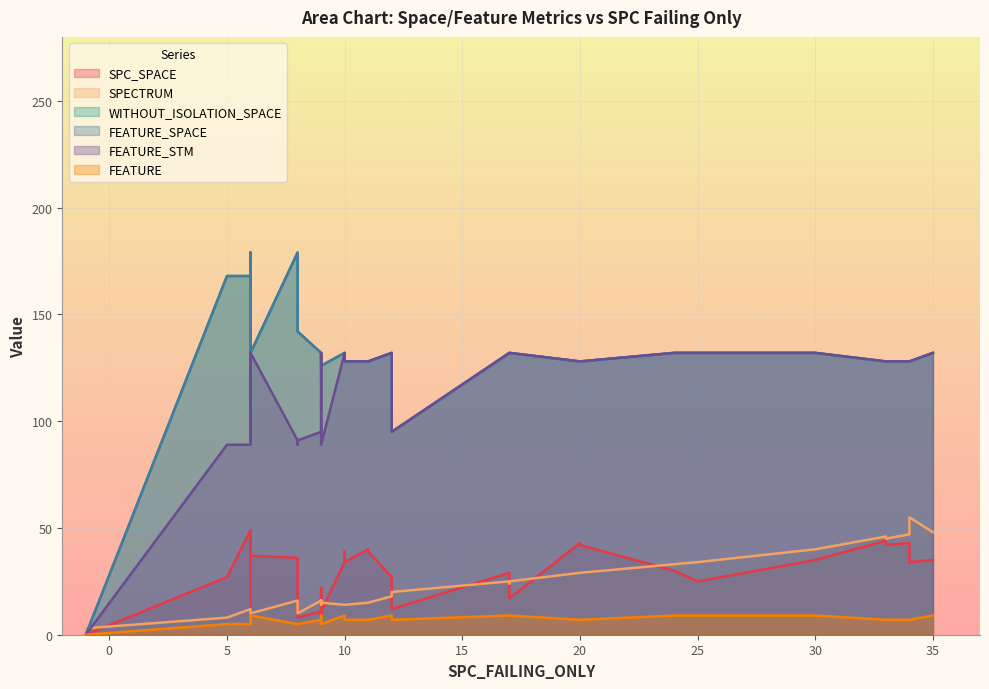

What is the value of the FEATURE_SPACE point at the 33rd from the left?

128